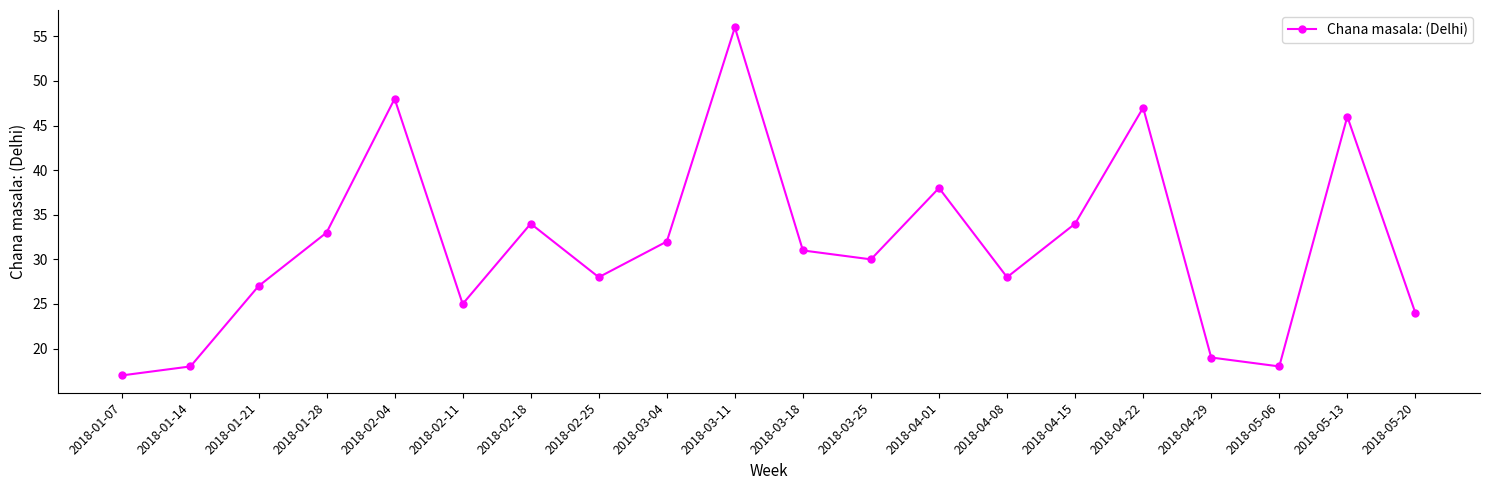

How many categories are shown in the chart?

20